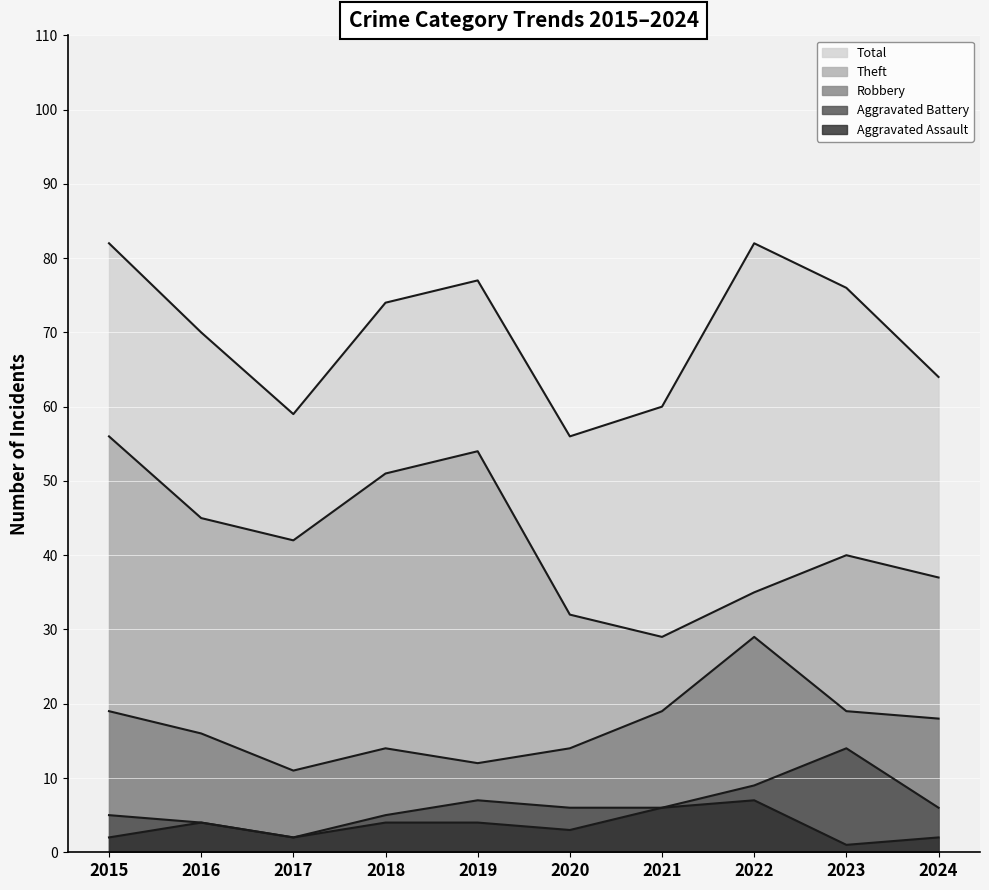

What is the value of the Total point at the 2nd from the left?

70